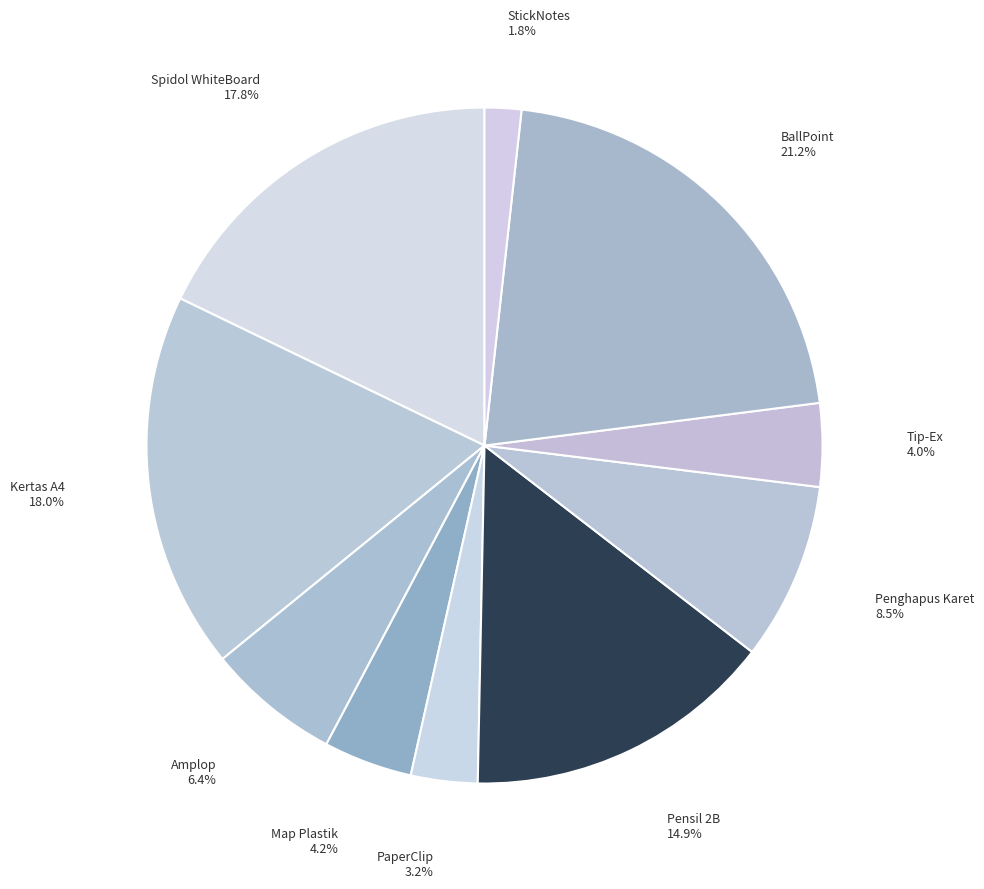

What is the ratio of the value at Pensil 2B to the value at BallPoint?

0.7